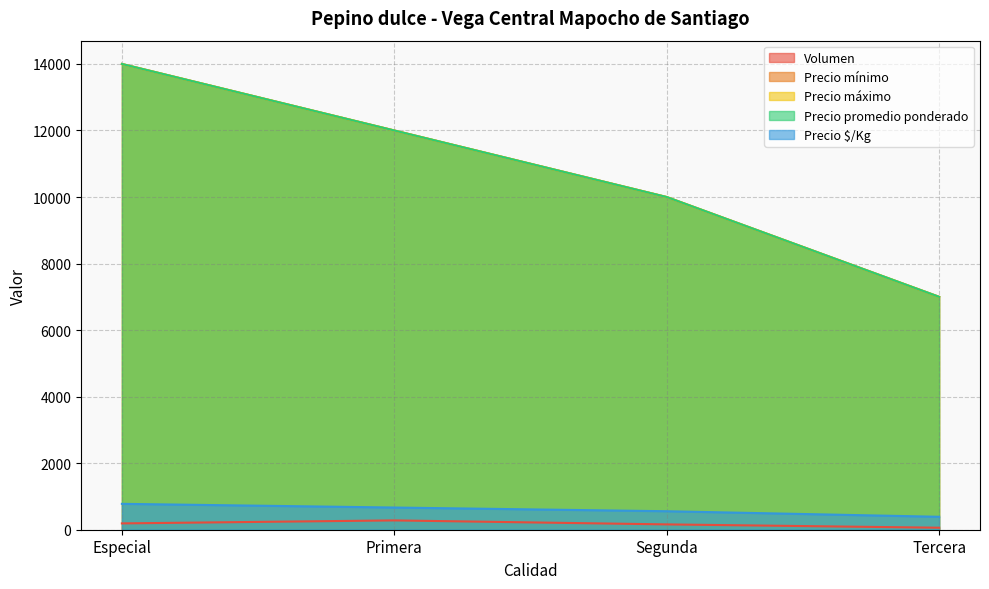

How many categories are shown in the chart?

4